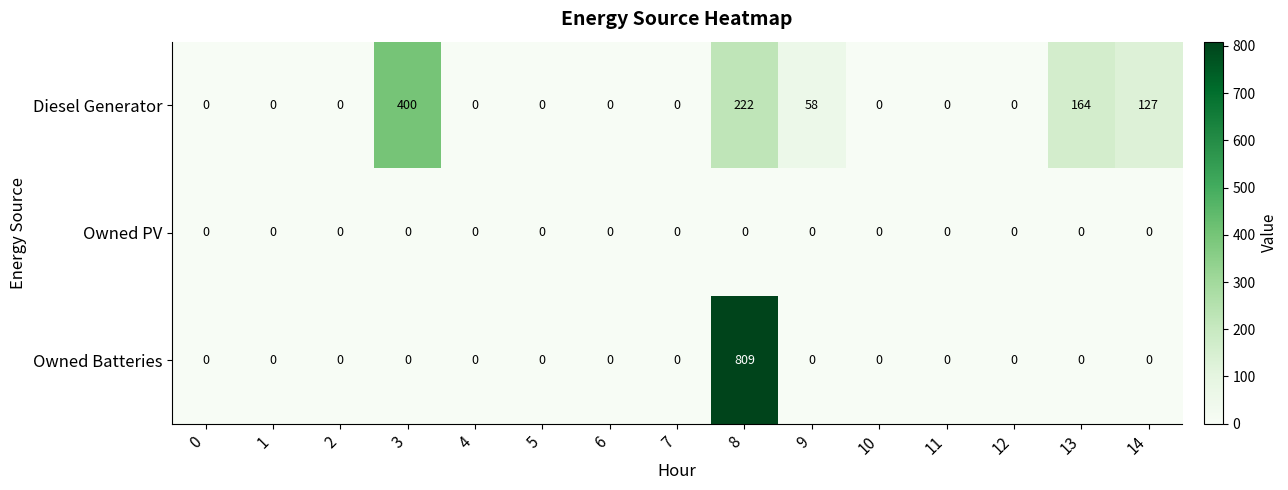

At how many categories does at least one series exceed 448?

1